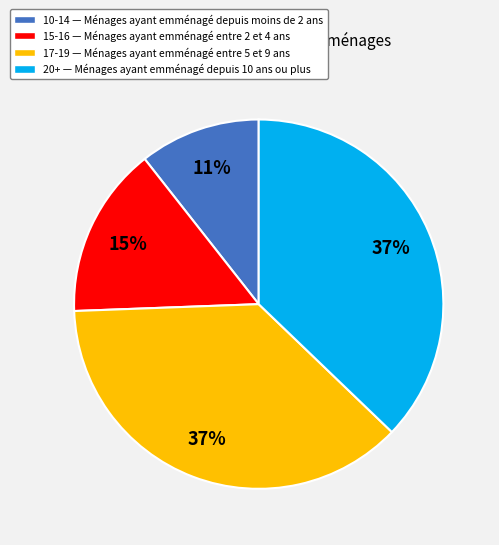

To the nearest percent, what is the average slice percentage?

25%